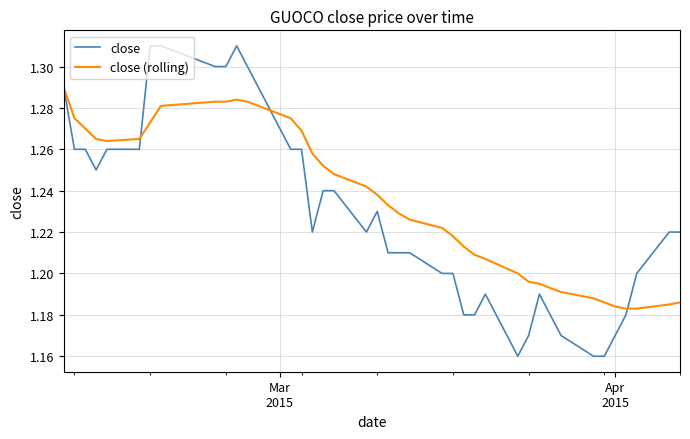

Which series has the widest spread of values?

close